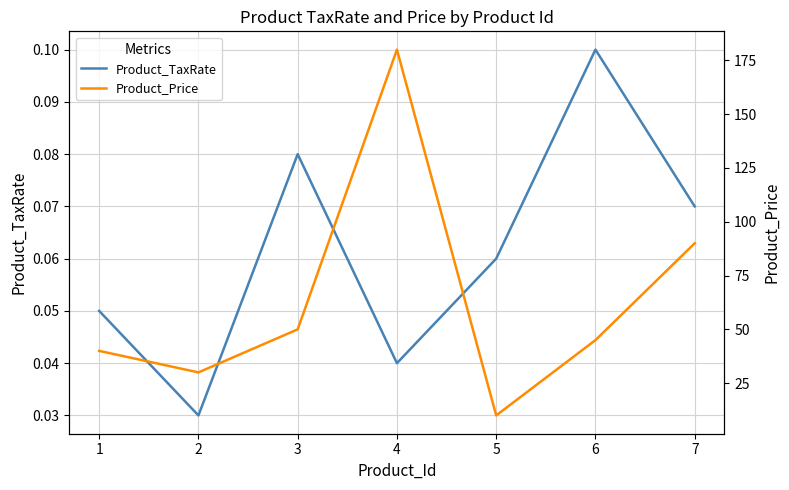

Which series has the largest total across all categories?

Product_Price